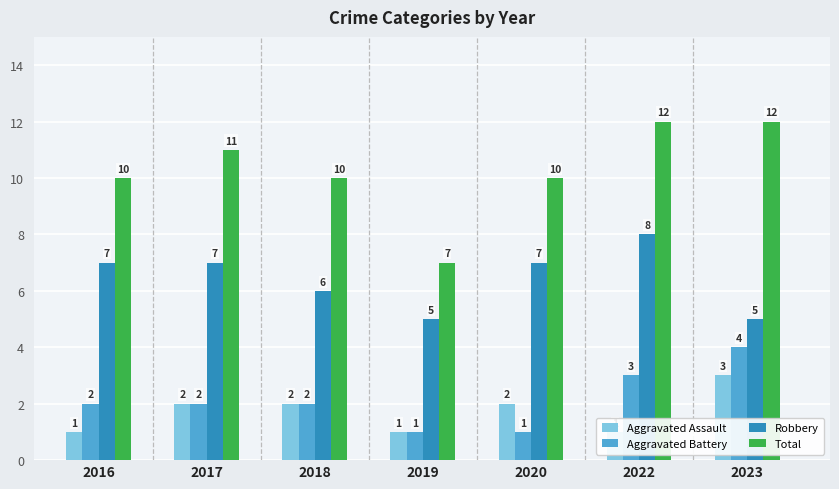

What is the difference between the highest and lowest values at 2022?

11